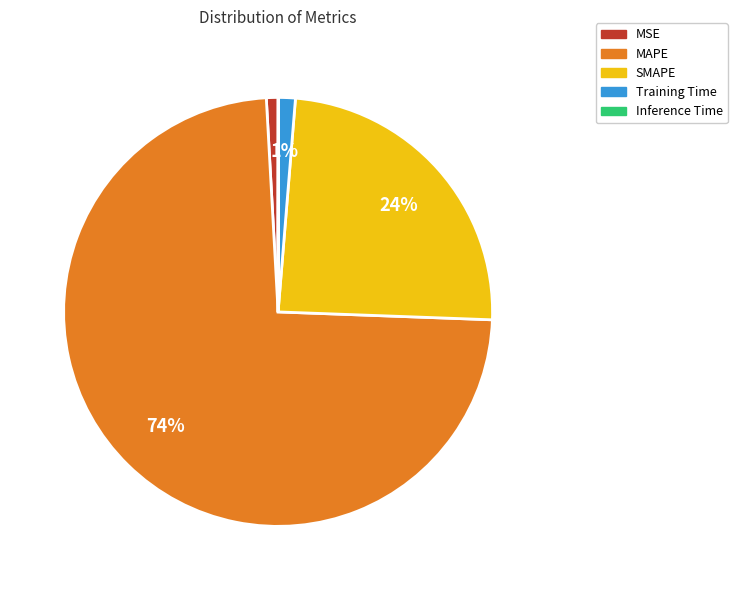

To the nearest percent, what is the difference between the SMAPE and MSE slice percentages?

23%